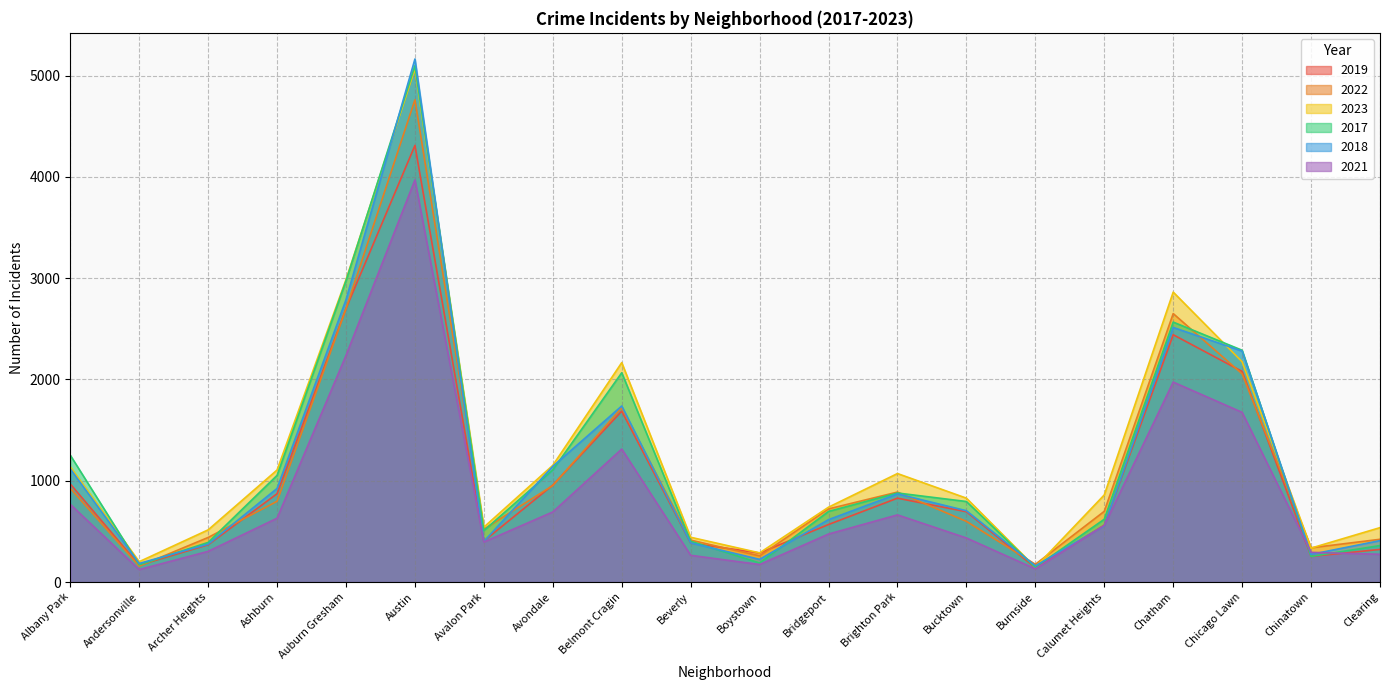

What is the total value across all series at Chicago Lawn?

12551